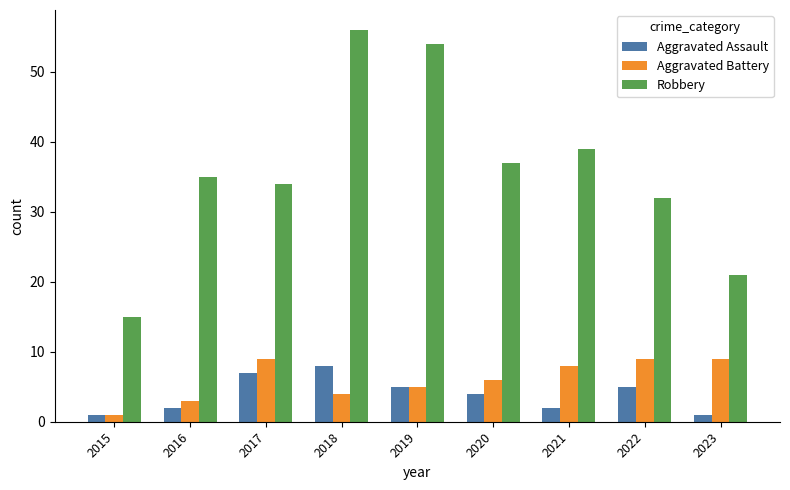

What is the sum of the Robbery values at 2020 and 2021?

76